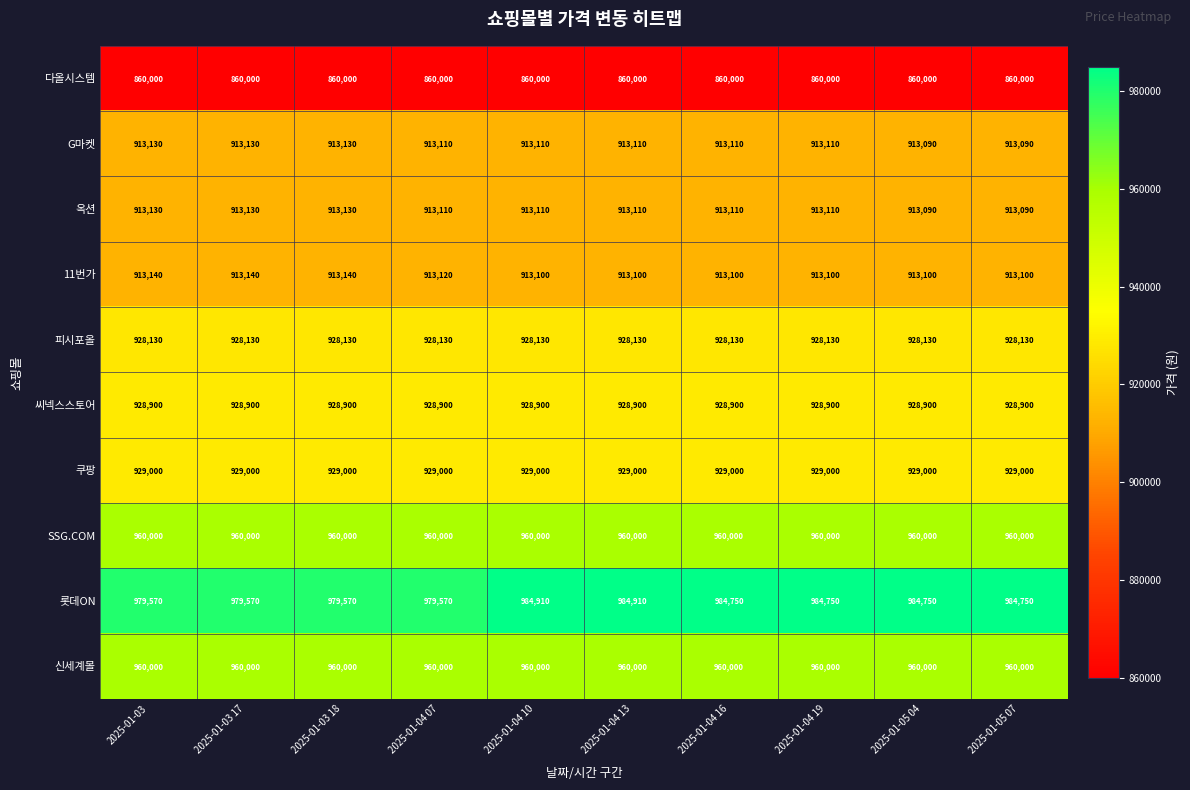

How many values in the G마켓 series are below 913110?

2